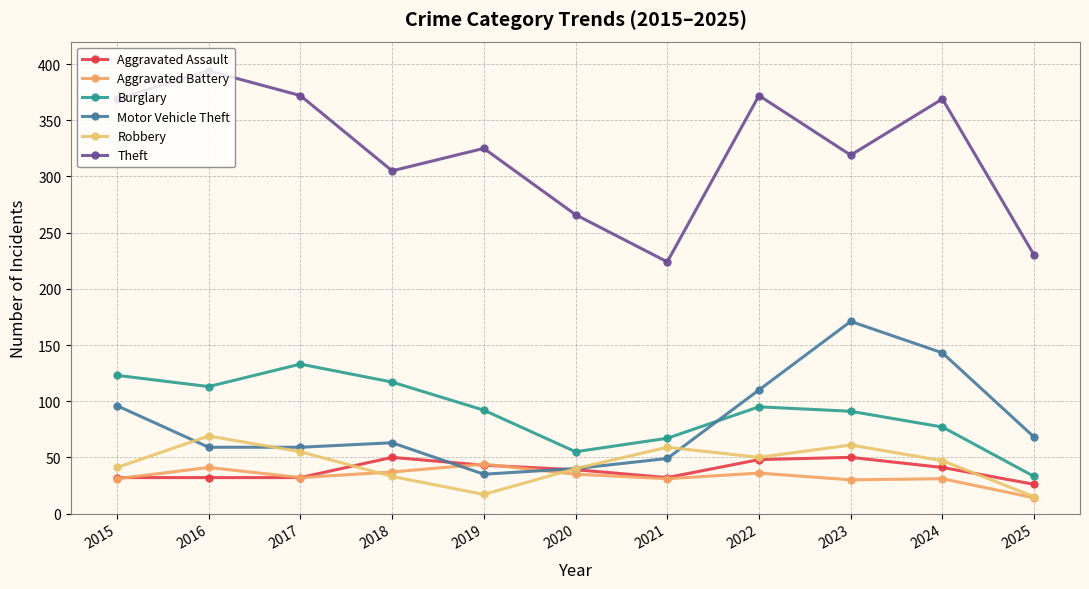

Count the number of data series in this chart.

6